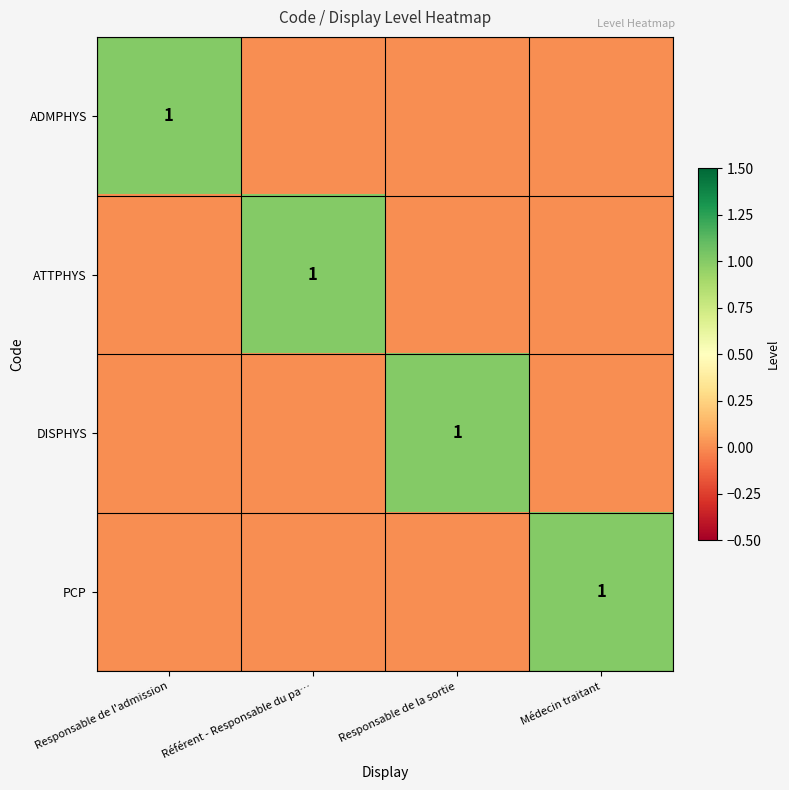

How many data points does each series have?

4